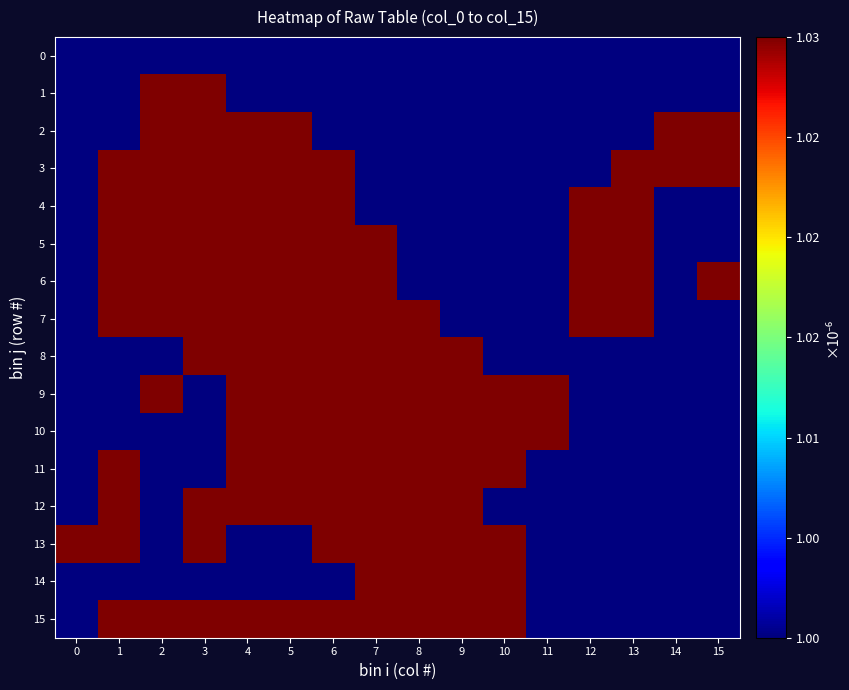

How many data points does each series have?

16